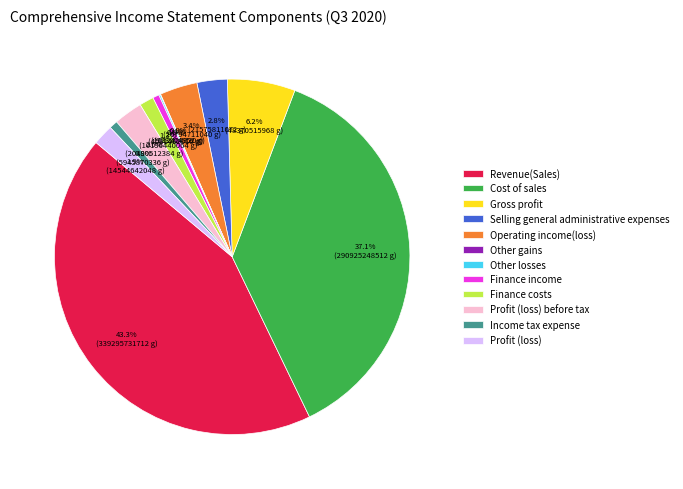

What is the largest slice in the pie chart?

Revenue(Sales)